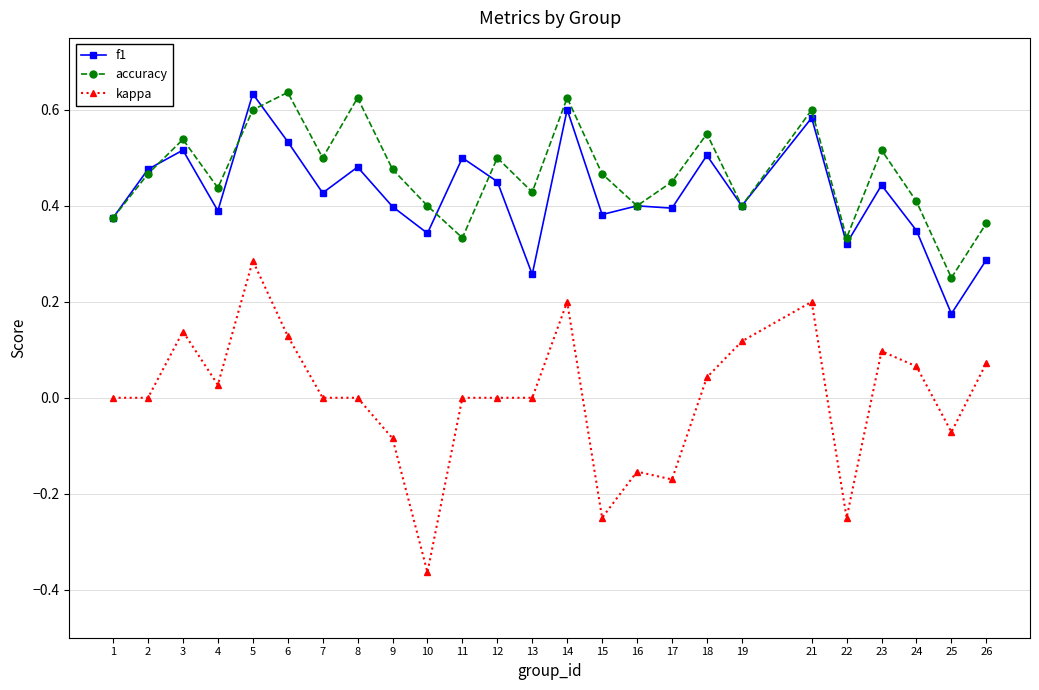

Count the accuracy values in the range 0 to 1.

25